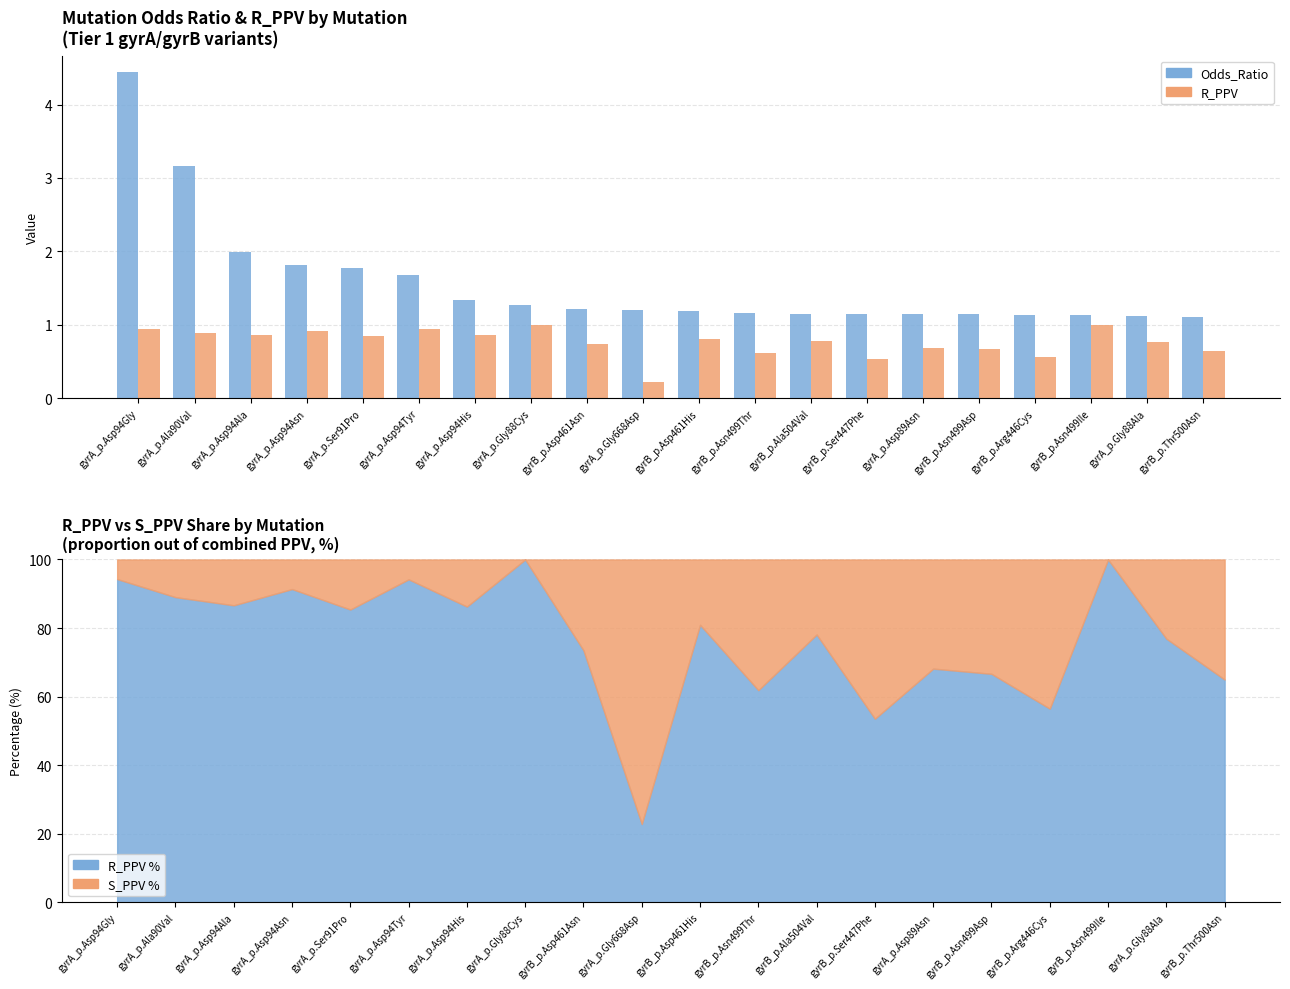

What position from the left is gyrA_p.Ala90Val?

2